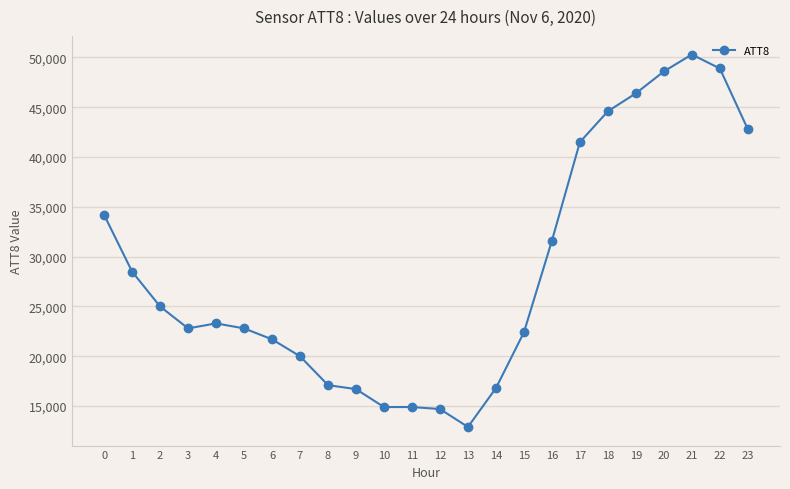

What is the minimum value shown in the chart?

12900